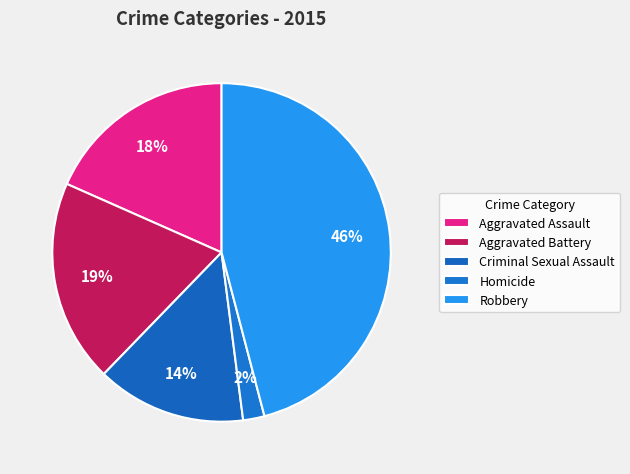

How many segments does this pie chart have?

5